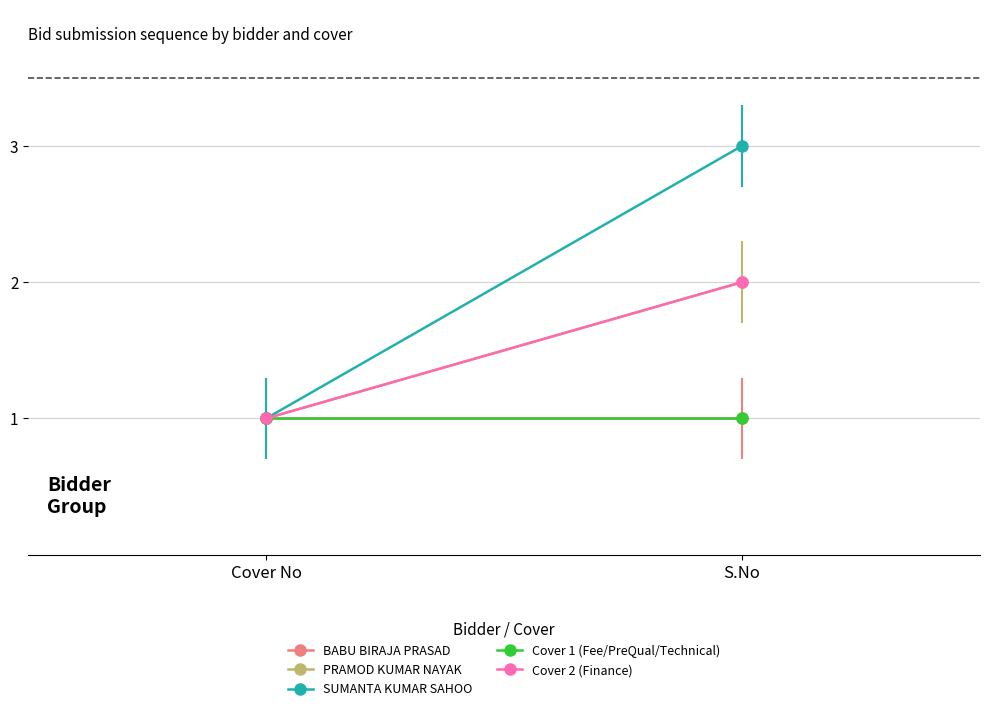

What is the label of the 2nd point from the right?

Cover No